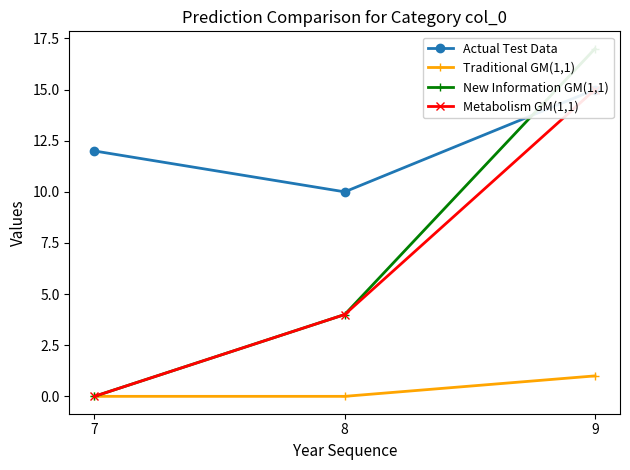

What is the sum of all Metabolism GM(1,1) values?

19